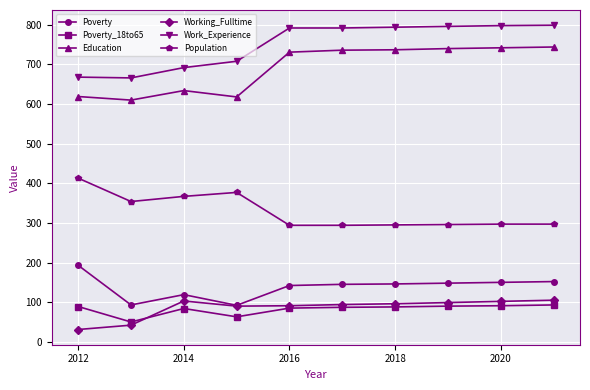

What is the value of the Education point at the 10th from the left?

744